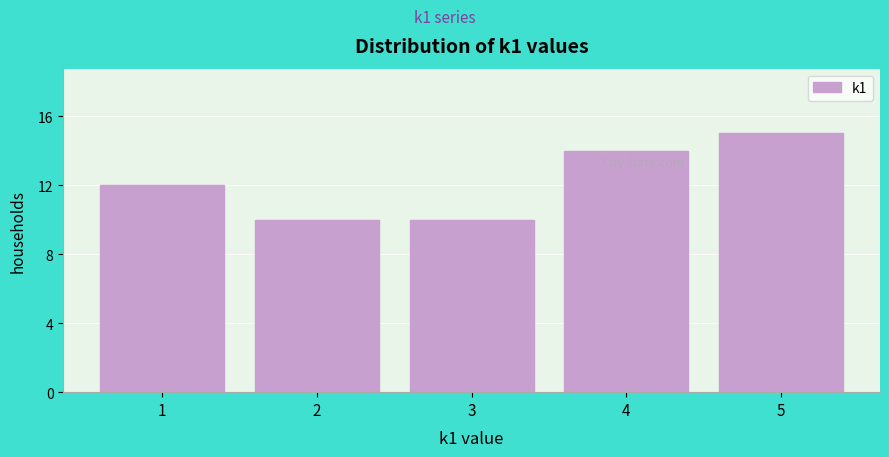

Reading left to right, what are all the values shown in this chart?

1=12	2=10	3=10	4=14	5=15